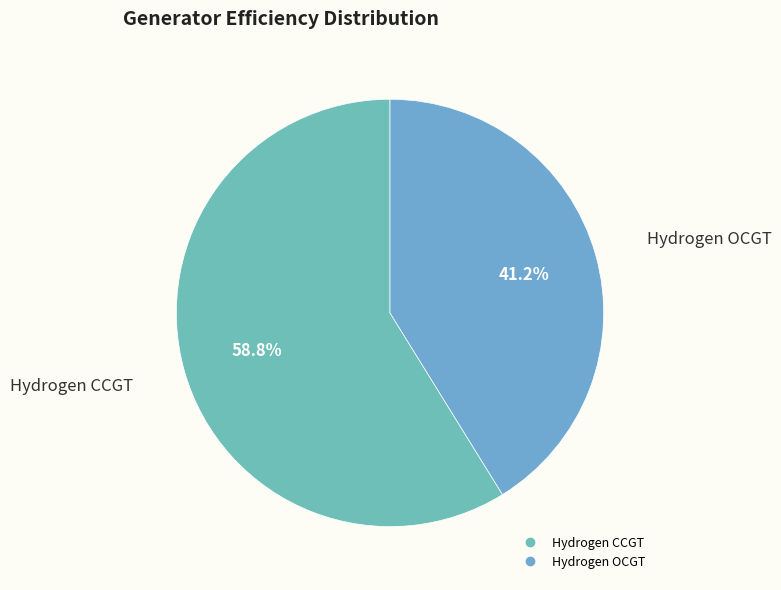

Rank the categories by value from lowest to highest.

Hydrogen OCGT, Hydrogen CCGT